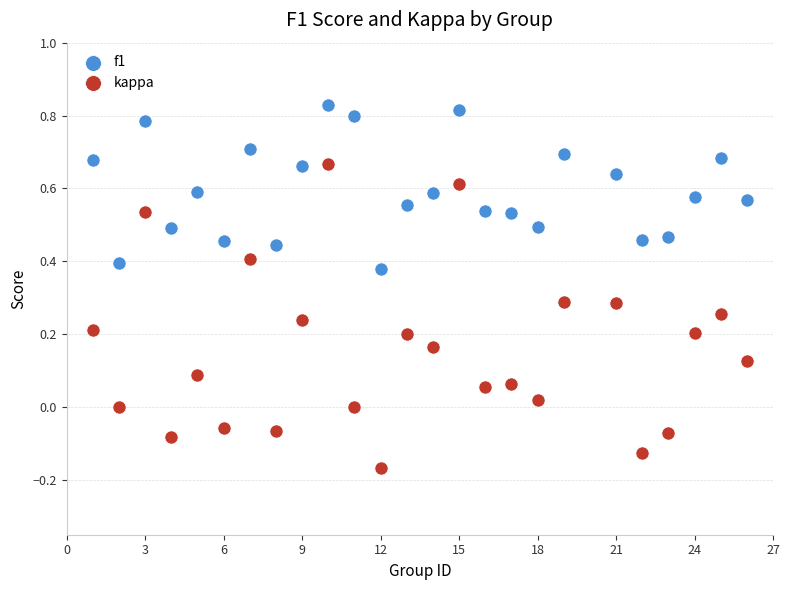

What are all the series names shown in the legend?

f1, kappa